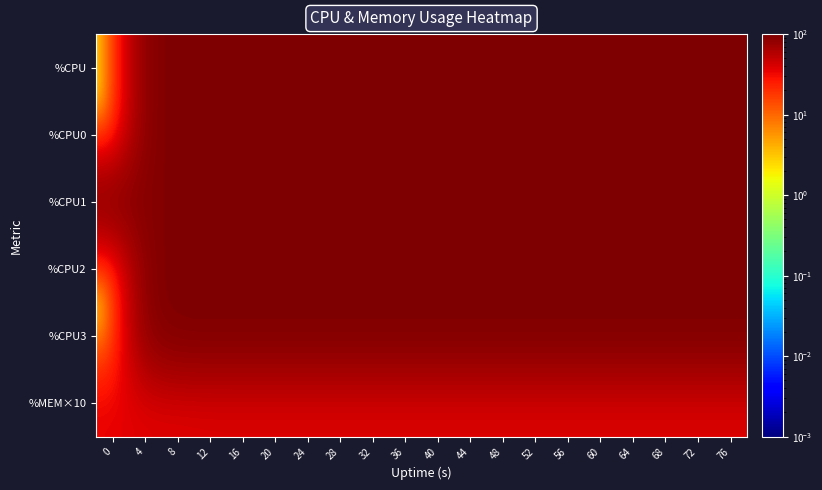

Between 16 and 64, which is larger?

16